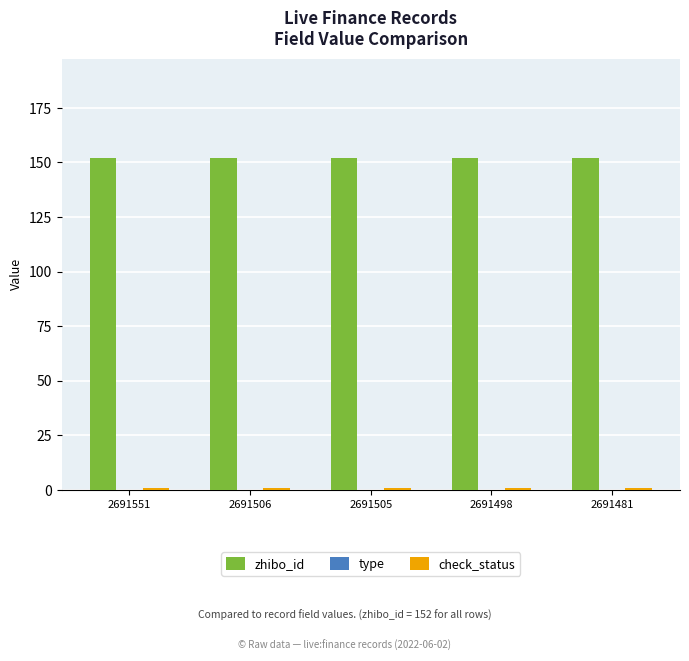

The zhibo_id series shows 152 at 2691551. True or false?

True